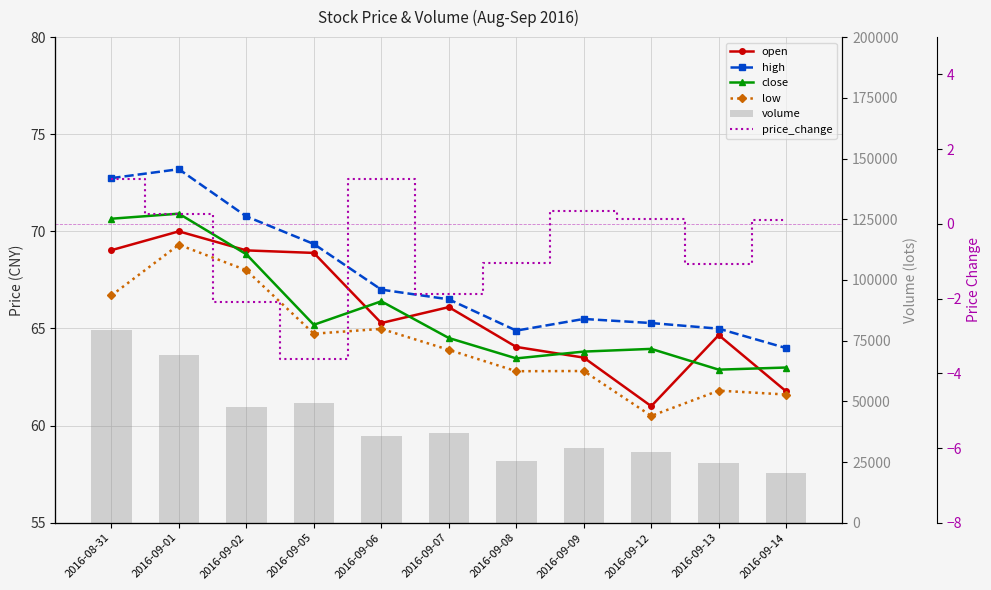

At which category does the chart reach its minimum across all series?

2016-09-05